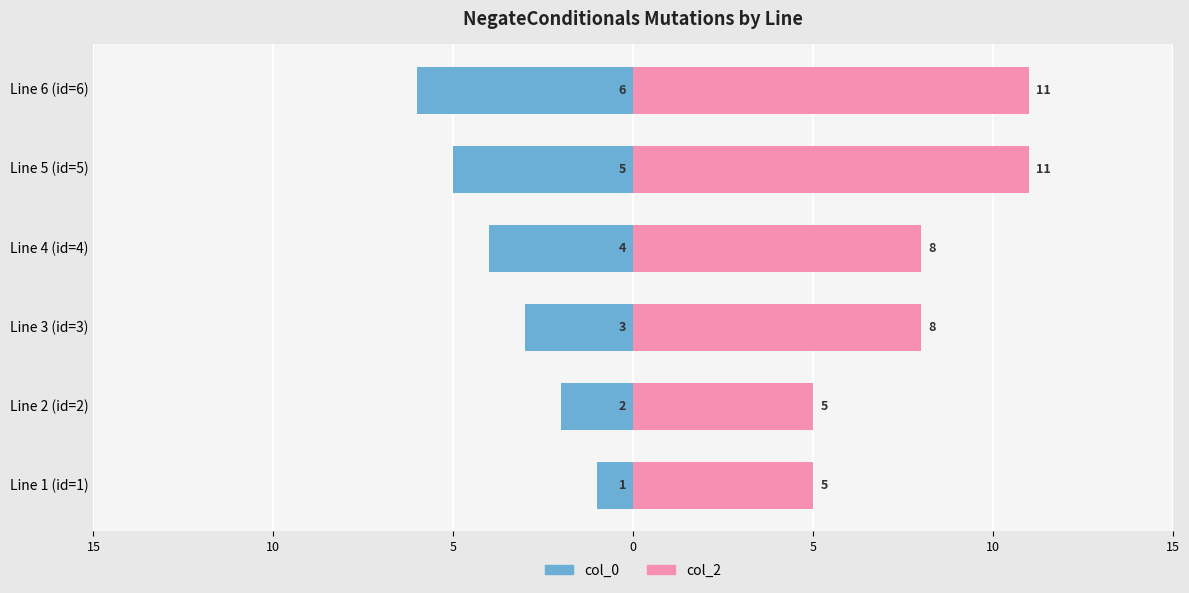

Reading left to right, transcribe all the data shown in this chart.

col_0: -1	-2	-3	-4	-5	-6
col_2: 5	5	8	8	11	11